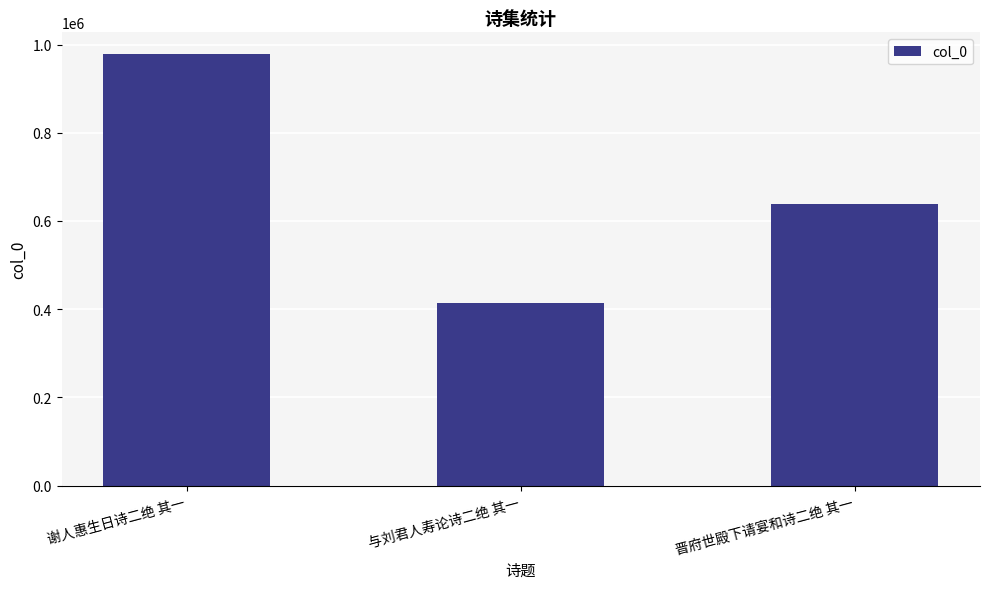

What is the label of the 2nd bar from the right?

与刘君人寿论诗二绝 其一